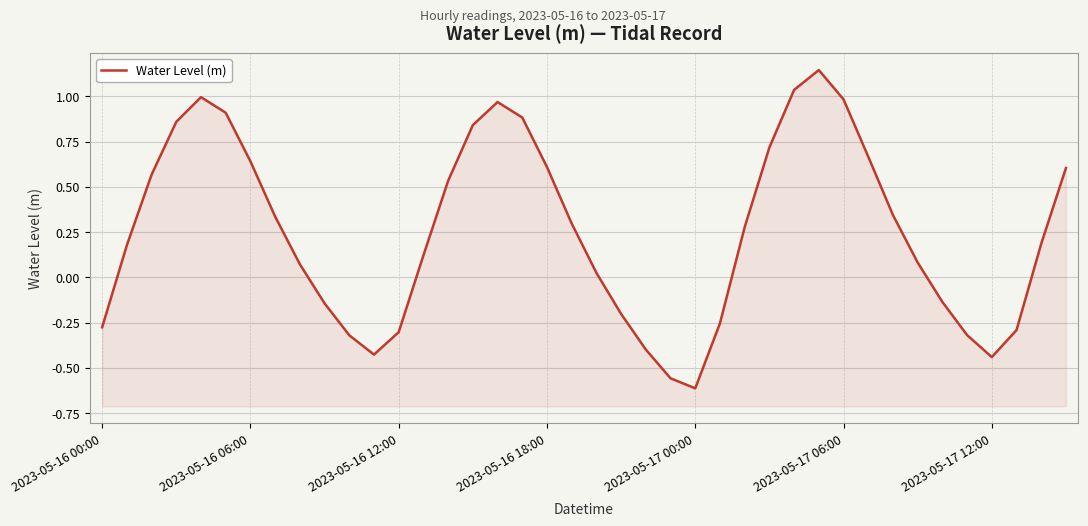

What is the difference between the values at 14 and 22?

0.9